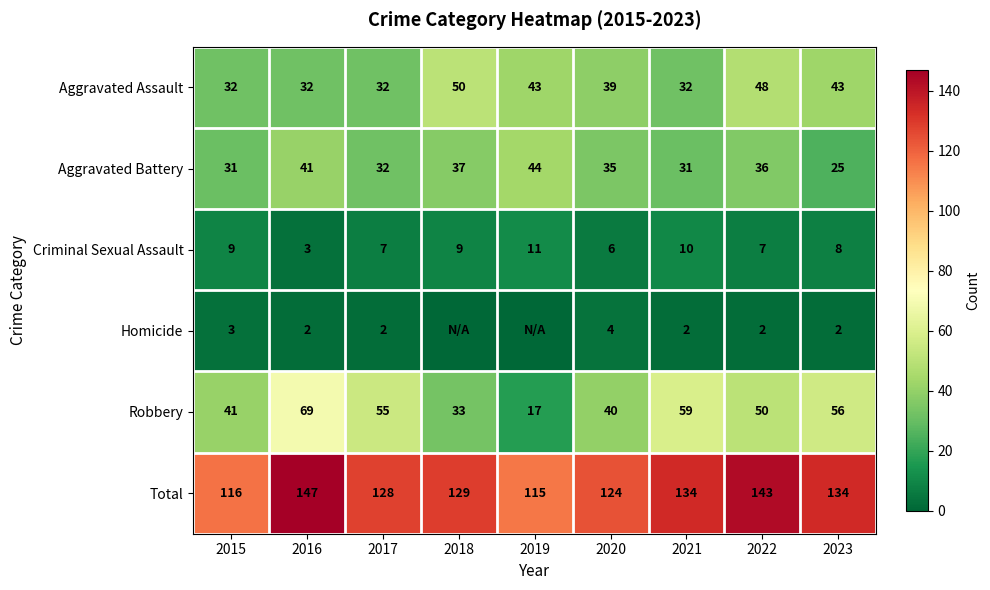

At 2015, list the series in order from smallest to largest.

Homicide, Criminal Sexual Assault, Aggravated Battery, Aggravated Assault, Robbery, Total